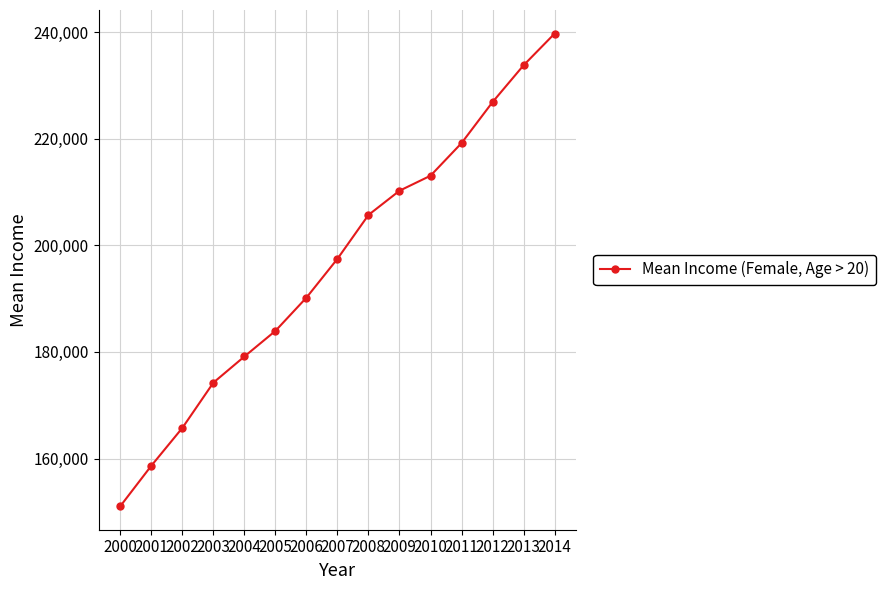

How many lines are shown in the chart?

1